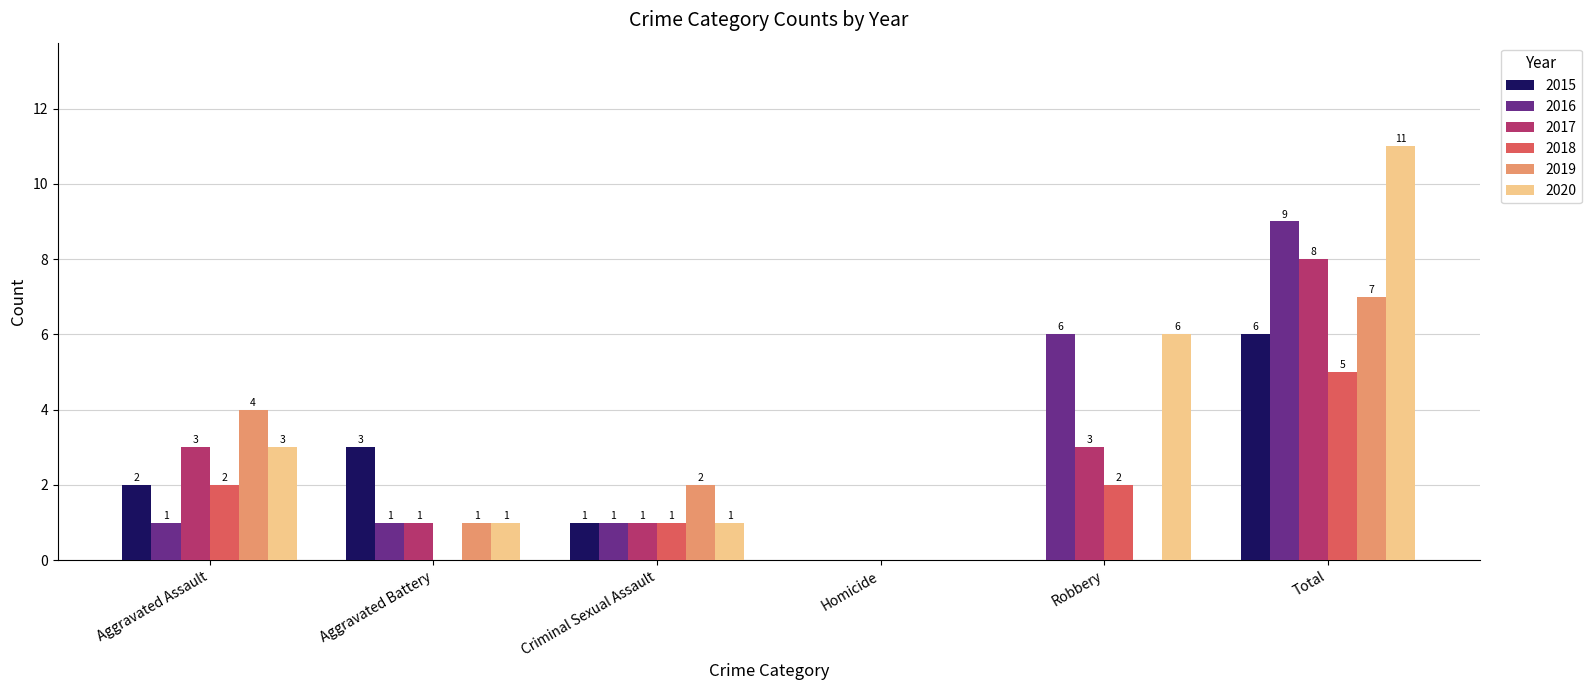

What is the sum of all 2018 values?

10